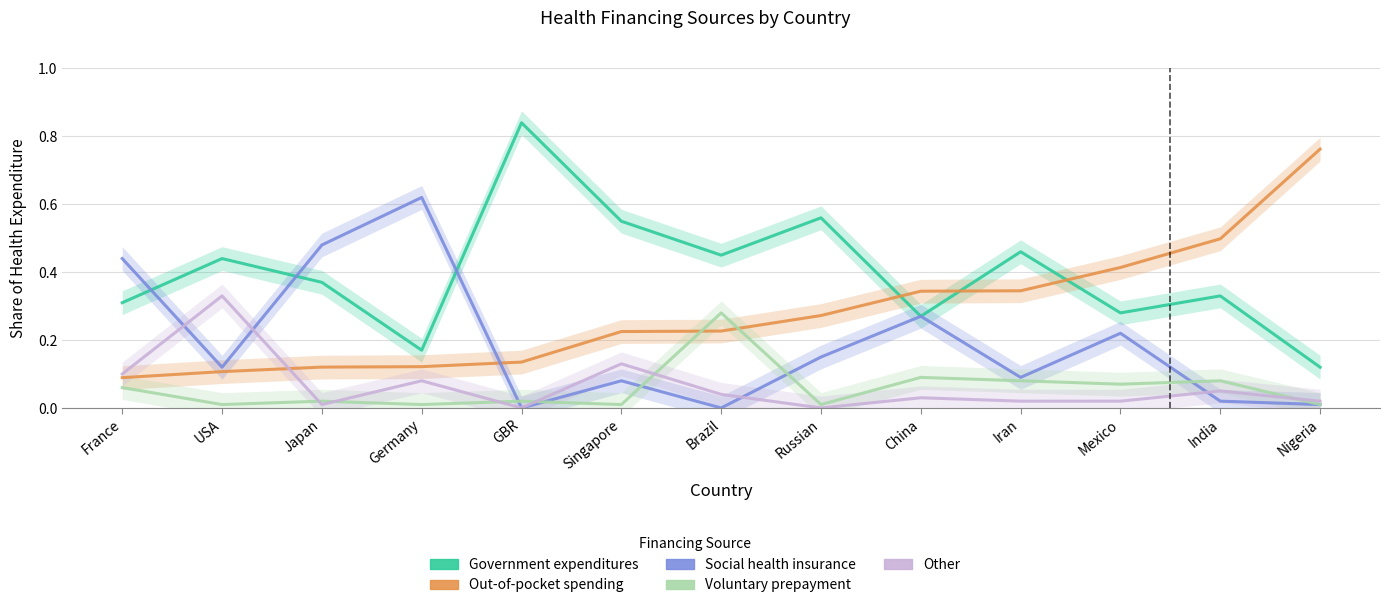

What is the difference between the maximum and minimum values in the Government expenditures series?

0.7